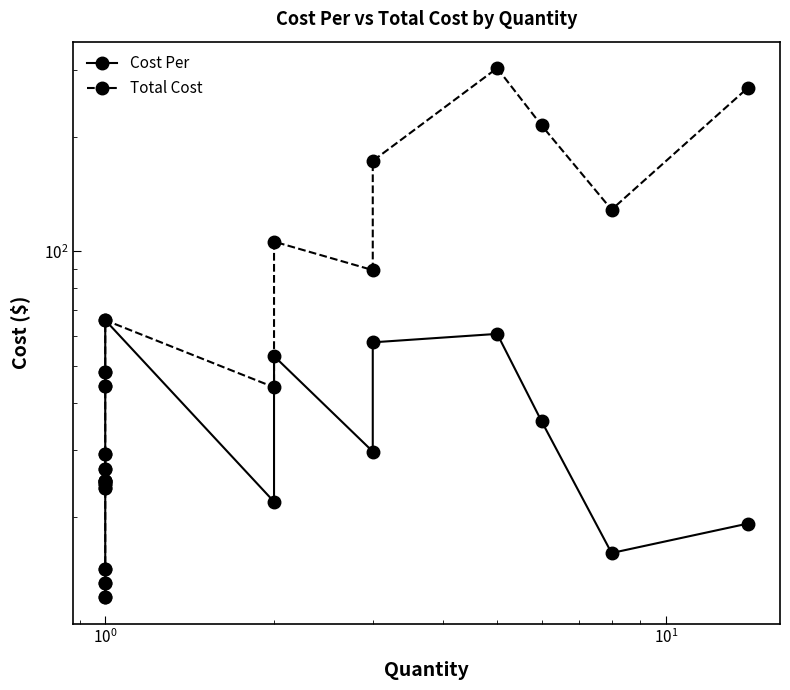

True or false: Total Cost has a value of 11.4 at $\mathdefault{10^{2}}$.

False